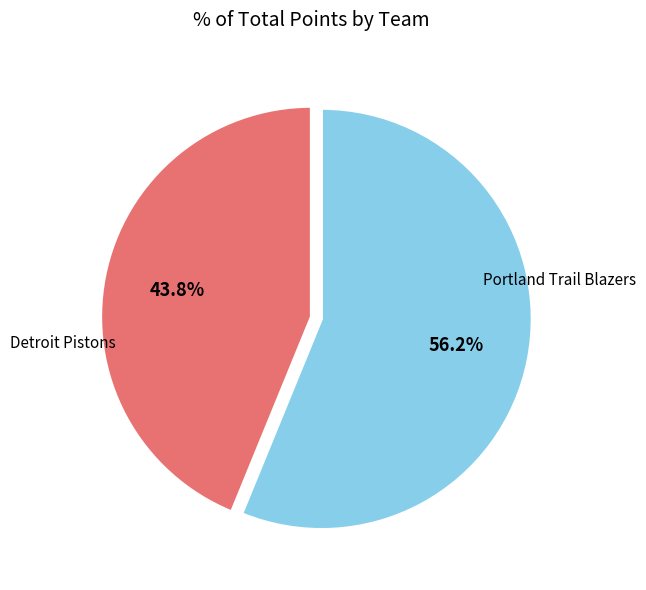

Does any single category account for the majority?

Yes